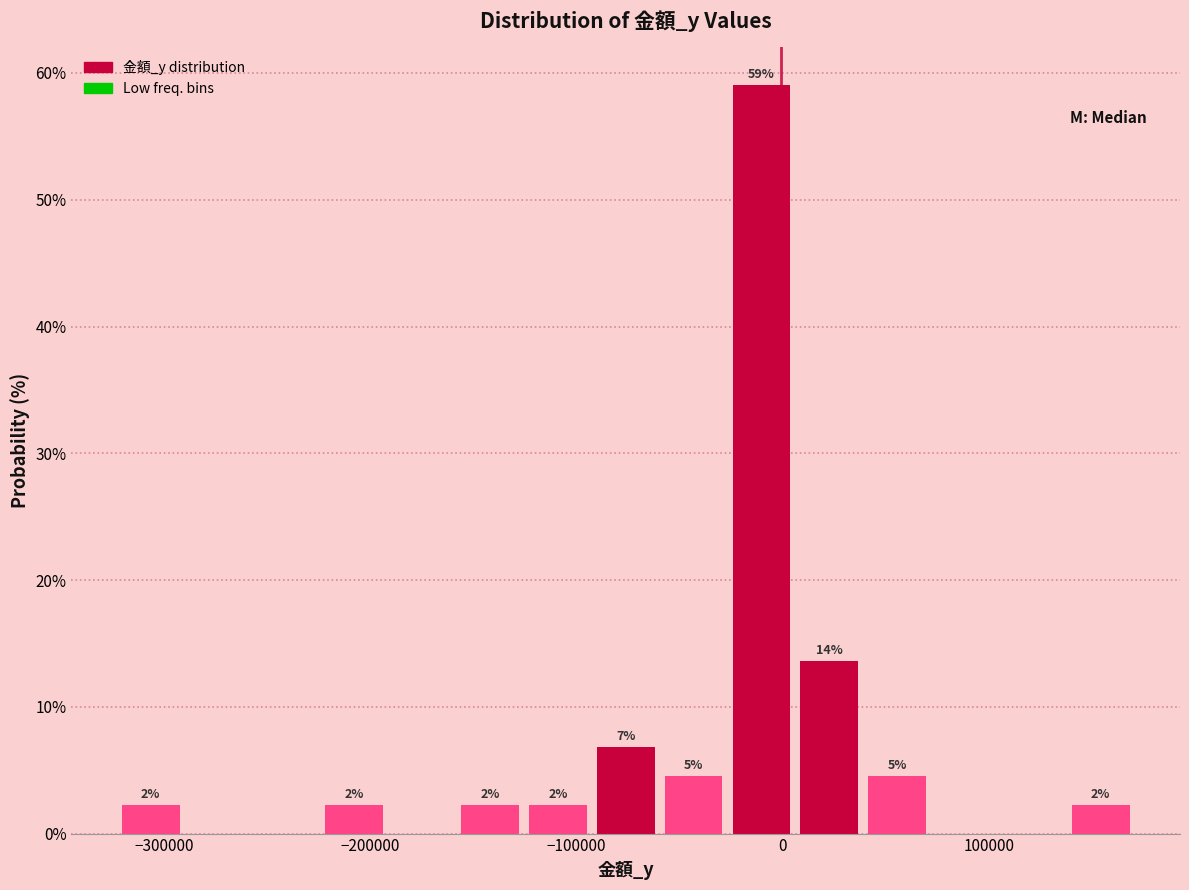

Around what value on the x-axis is the tallest bar? Give the approximate position of its centre, as read against the axis.

-10000